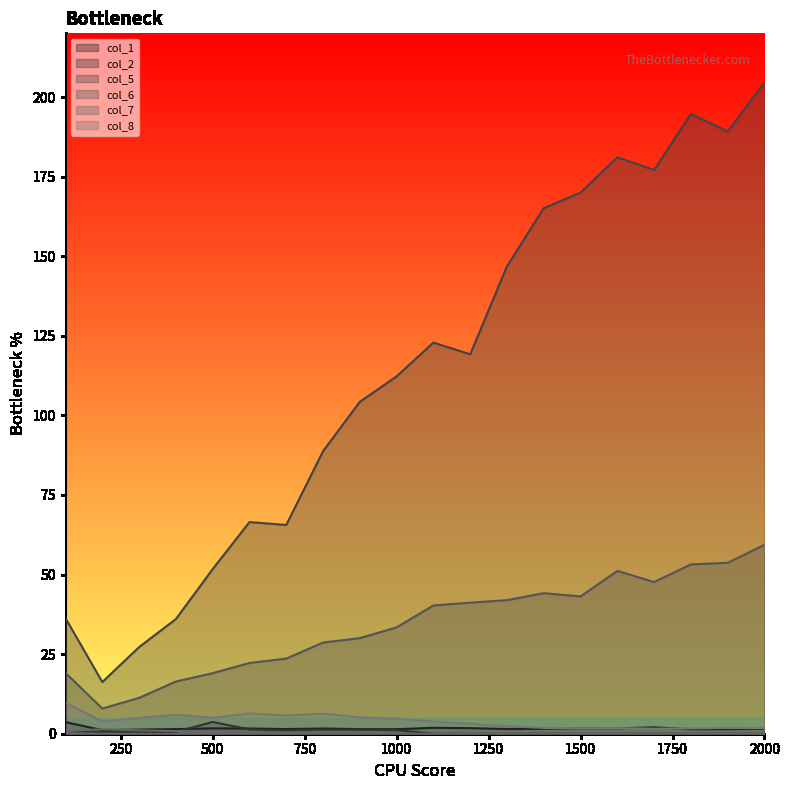

At which category is the sum across all series the highest?

2000